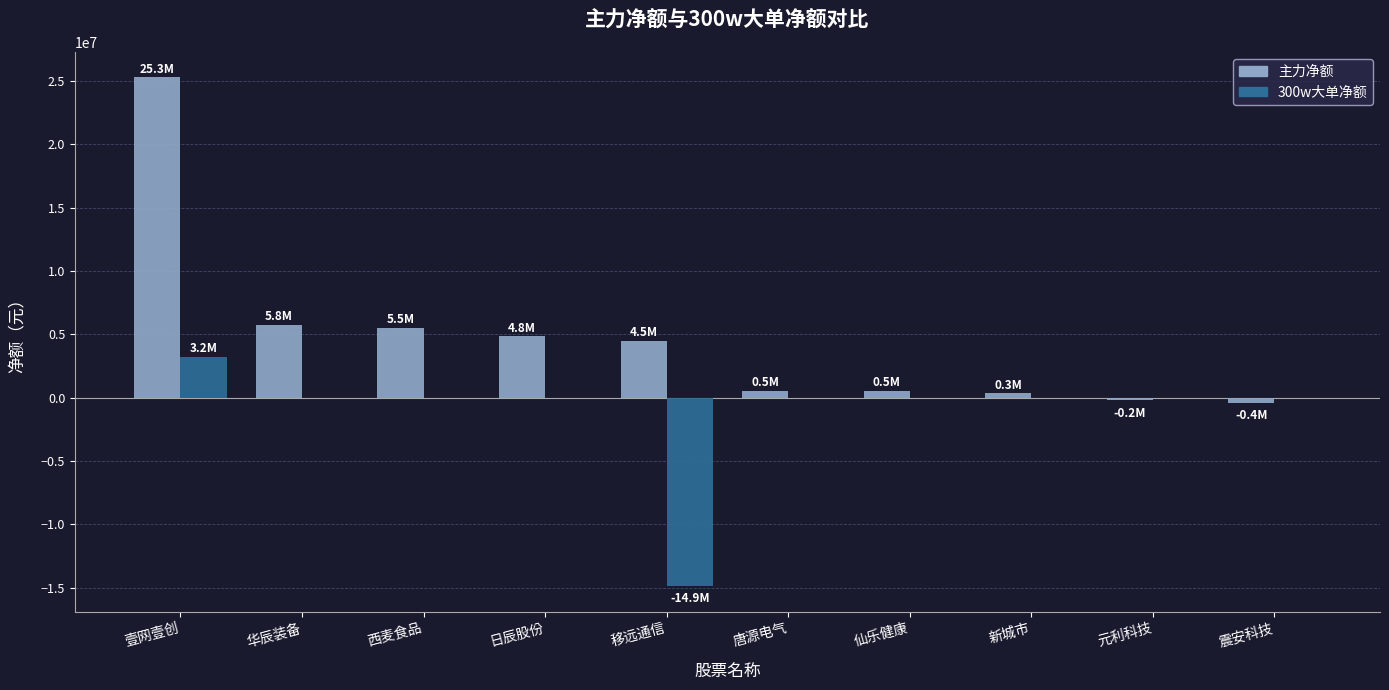

Which series changed the most between 壹网壹创 and 仙乐健康?

主力净额